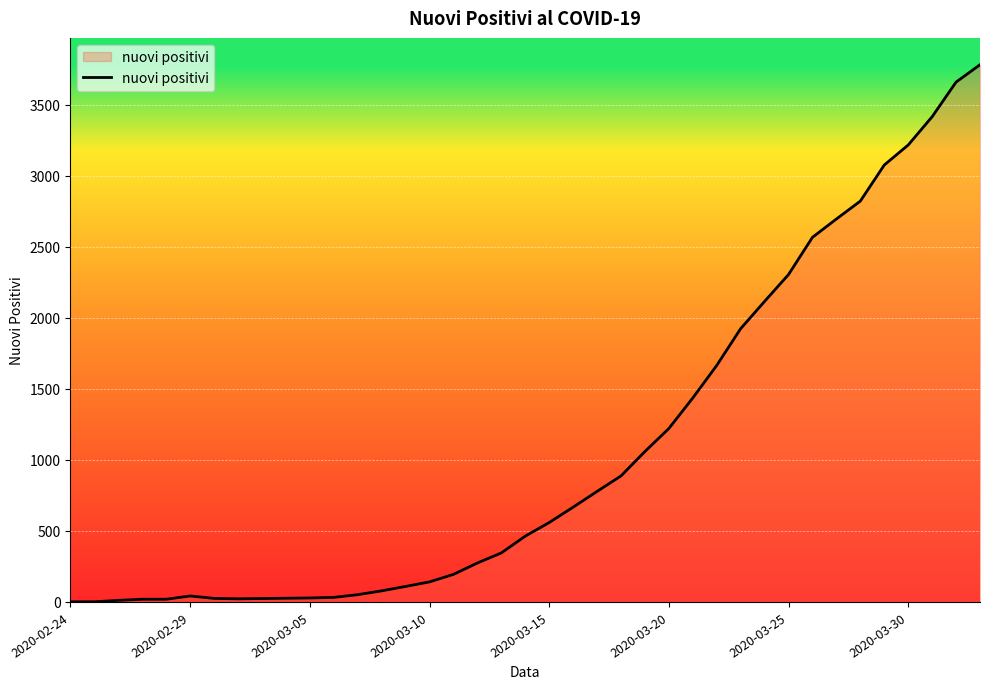

Does the chart have visible grid lines?

Yes